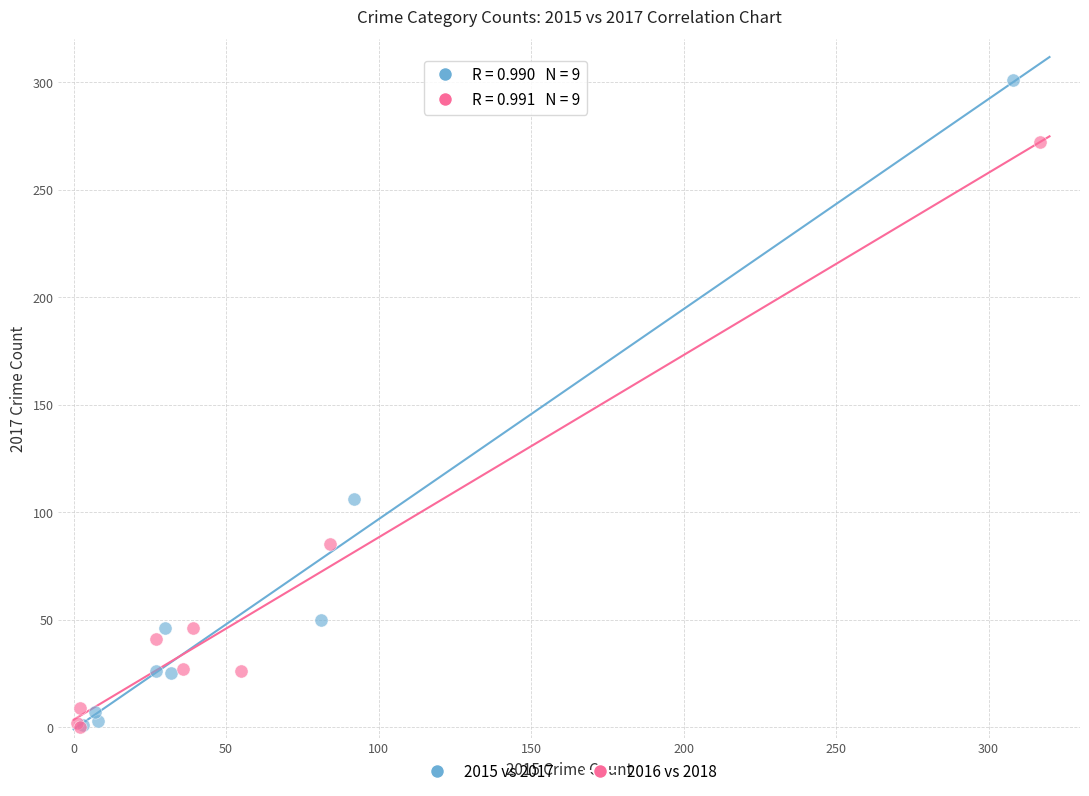

Which series contains the highest Y value?

2015 vs 2017